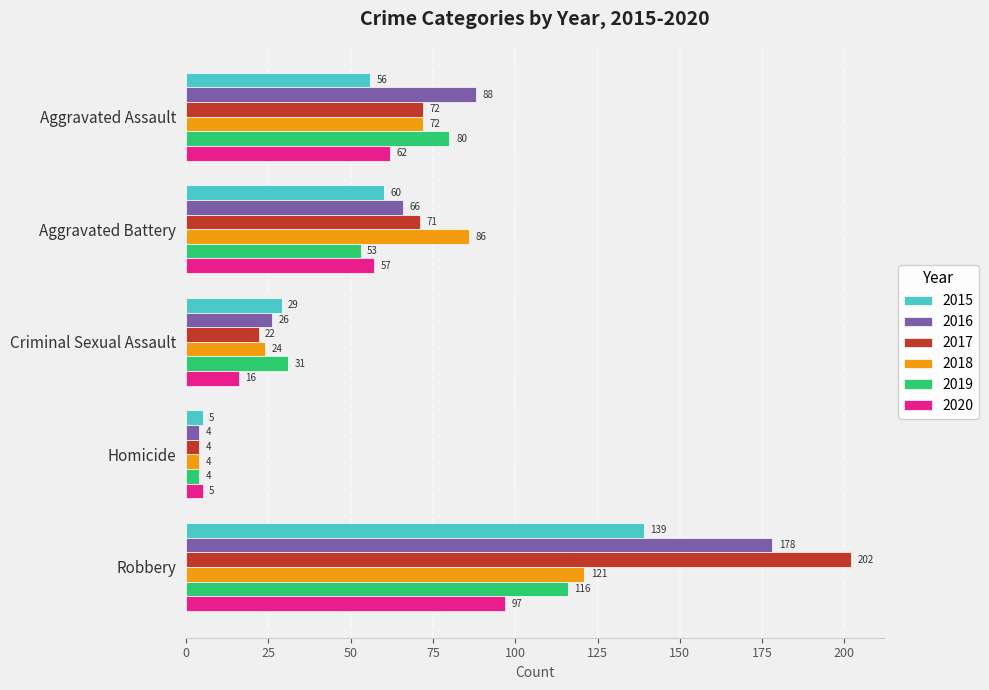

List the labels in order of 2015 value, smallest first.

Homicide, Criminal Sexual Assault, Aggravated Assault, Aggravated Battery, Robbery